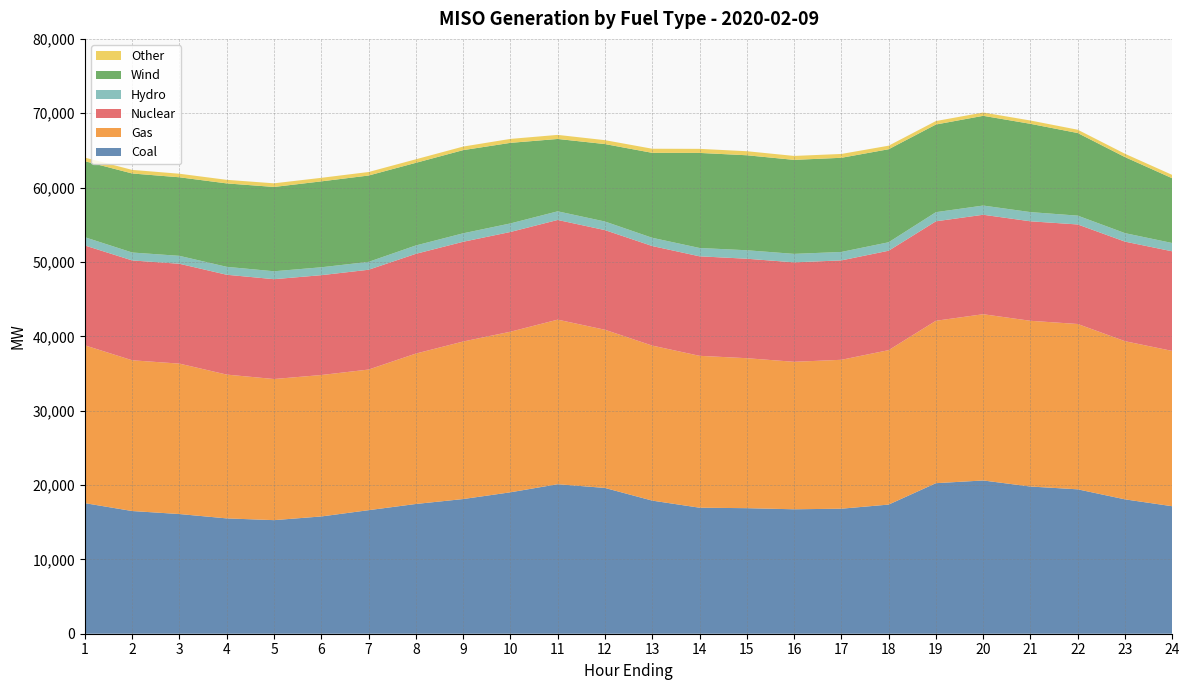

Reading left to right, list all the values displayed in this chart.

Coal: 1=17561.4	2=16502.0	3=16095.8	4=15510.6	5=15275.9	6=15771.5	7=16616.2	8=17449.7	9=18112.8	10=19021.0	11=20108.2	12=19606.8	13=17903.1	14=16948.3	15=16885.2	16=16736.0	17=16814.6	18=17369.6	19=20247.4	20=20611.1	21=19795.8	22=19419.7	23=18069.7	24=17145.7
Gas: 1=21223.9	2=20274.2	3=20230.5	4=19339.3	5=18979.4	6=19023.1	7=18913.0	8=20227.1	9=21186.1	10=21596.3	11=22131.4	12=21274.5	13=20847.6	14=20427.2	15=20170.4	16=19835.2	17=20025.8	18=20769.1	19=21843.0	20=22358.9	21=22290.7	22=22236.3	23=21271.0	24=20885.7
Nuclear: 1=13428.9	2=13427.6	3=13429.0	4=13427.0	5=13427.2	6=13426.2	7=13421.2	8=13415.8	9=13414.2	10=13413.4	11=13407.6	12=13401.3	13=13391.3	14=13382.8	15=13378.7	16=13374.8	17=13368.9	18=13370.9	19=13376.6	20=13377.6	21=13380.6	22=13386.3	23=13390.4	24=13395.8
Hydro: 1=1111.3	2=1066.7	3=1065.8	4=1066.9	5=1064.9	6=1062.6	7=1060.8	8=1126.5	9=1139.5	10=1150.6	11=1162.7	12=1155.5	13=1106.8	14=1121.9	15=1139.0	16=1141.1	17=1135.4	18=1139.2	19=1229.6	20=1238.4	21=1236.9	22=1185.9	23=1143.3	24=1116.1
Wind: 1=10223.7	2=10628.8	3=10565.4	4=11220.3	5=11339.0	6=11554.4	7=11611.4	8=11112.9	9=11185.6	10=10836.2	11=9730.9	12=10415.9	13=11425.9	14=12783.7	15=12775.4	16=12642.6	17=12663.8	18=12510.6	19=11788.3	20=12067.2	21=11872.1	22=11108.5	23=10224.2	24=8706.3
Other: 1=481.6	2=482.7	3=478.1	4=480.2	5=489.4	6=476.4	7=474.3	8=475.1	9=478.5	10=531.5	11=549.0	12=525.4	13=551.8	14=547.6	15=544.6	16=529.0	17=515.3	18=477.1	19=465.2	20=446.8	21=445.8	22=446.0	23=447.2	24=451.8